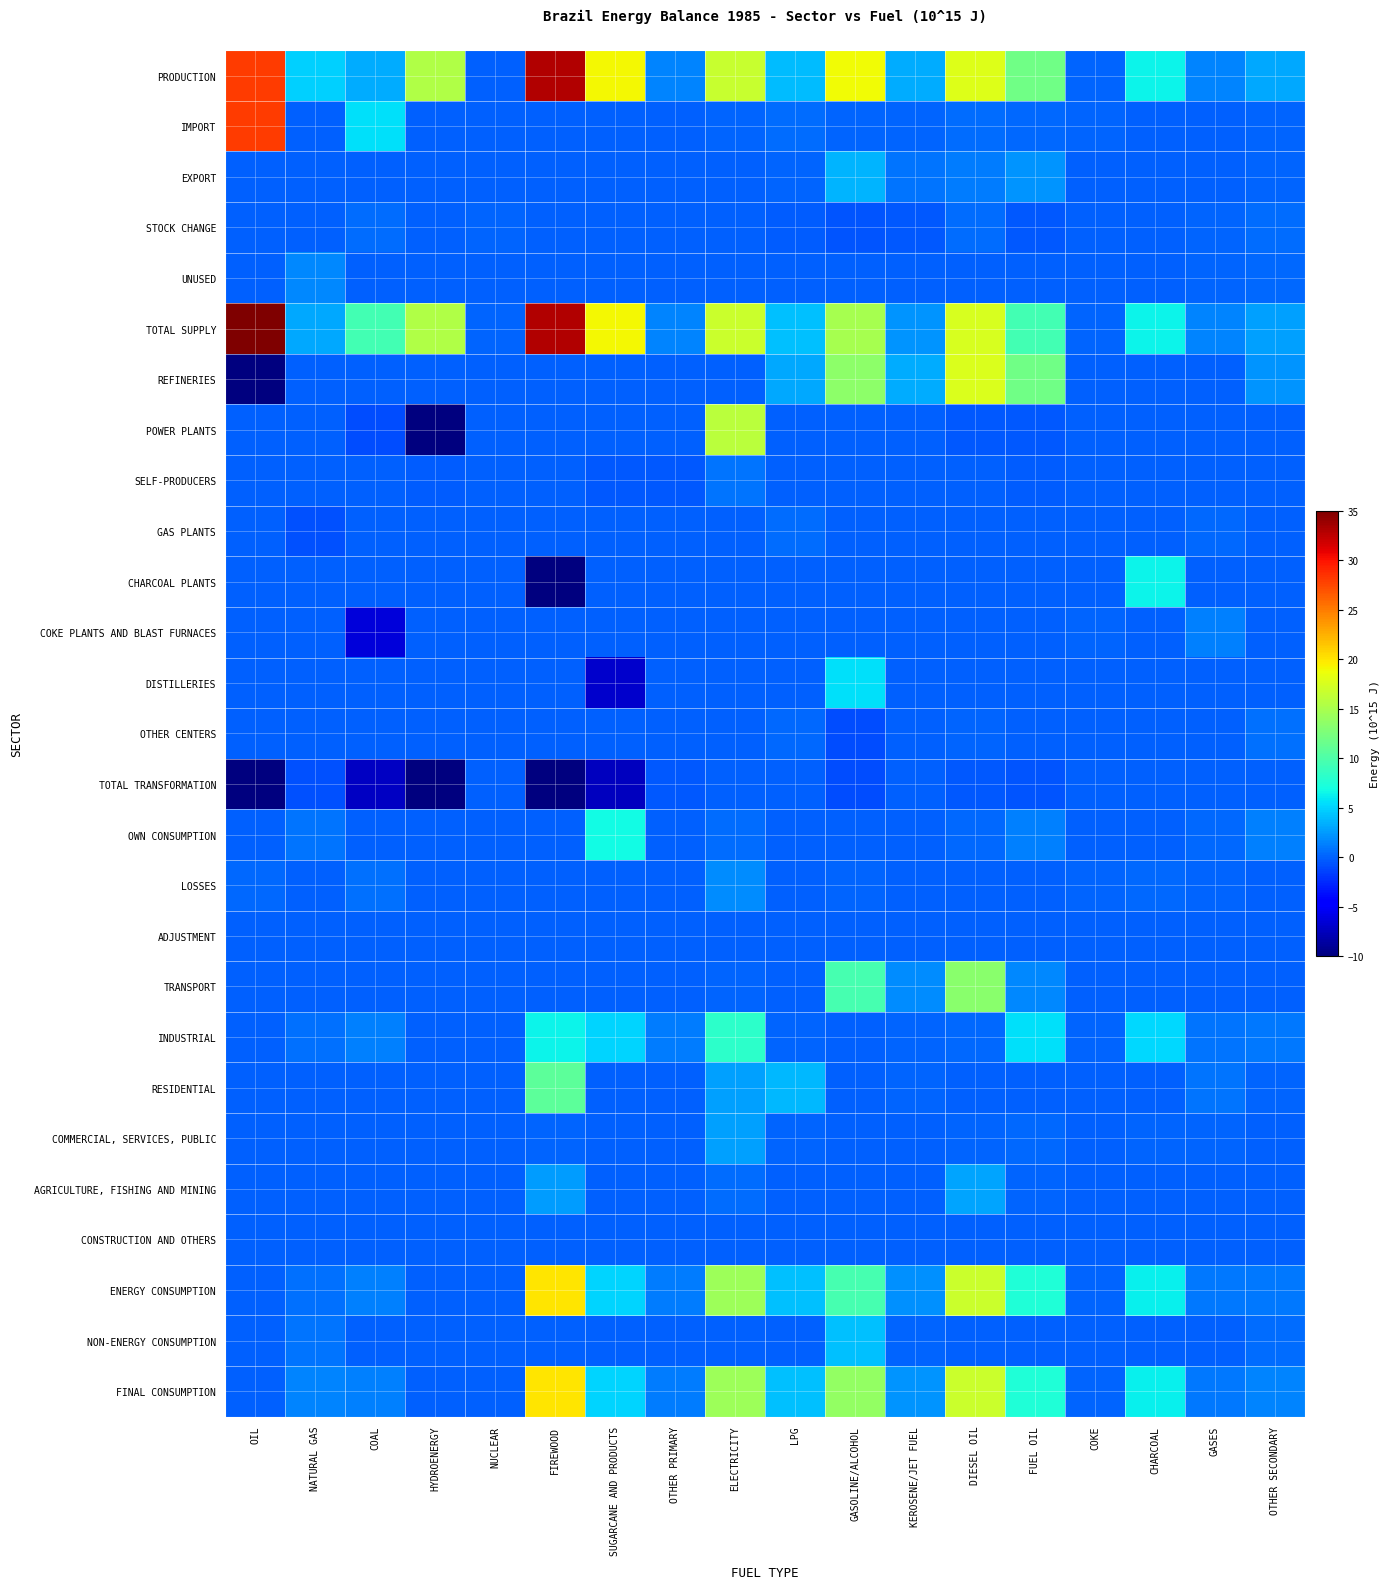

At which category is the sum across all series the highest?

DIESEL OIL